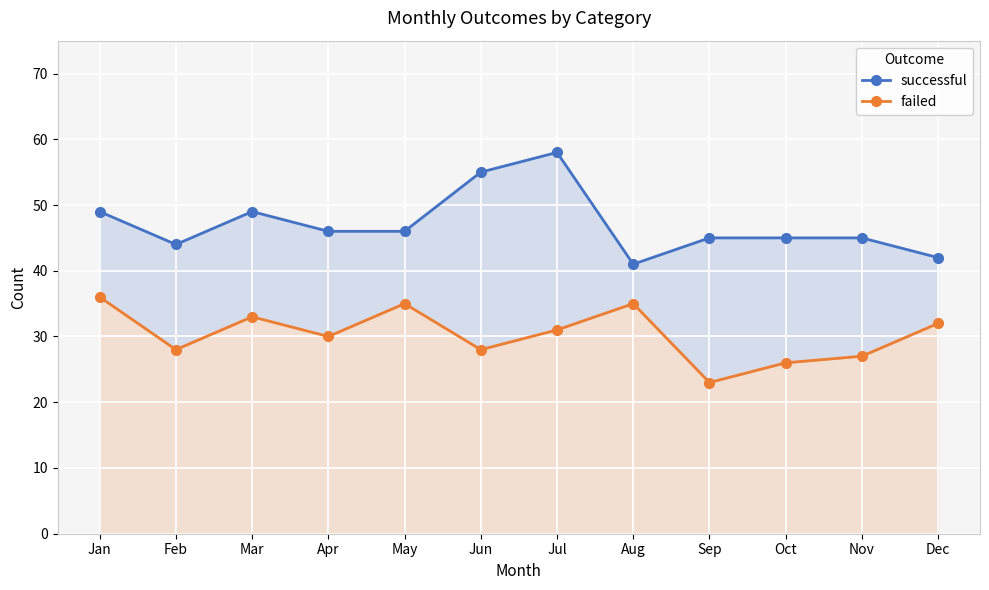

What is the difference between the highest and lowest values at Dec?

10